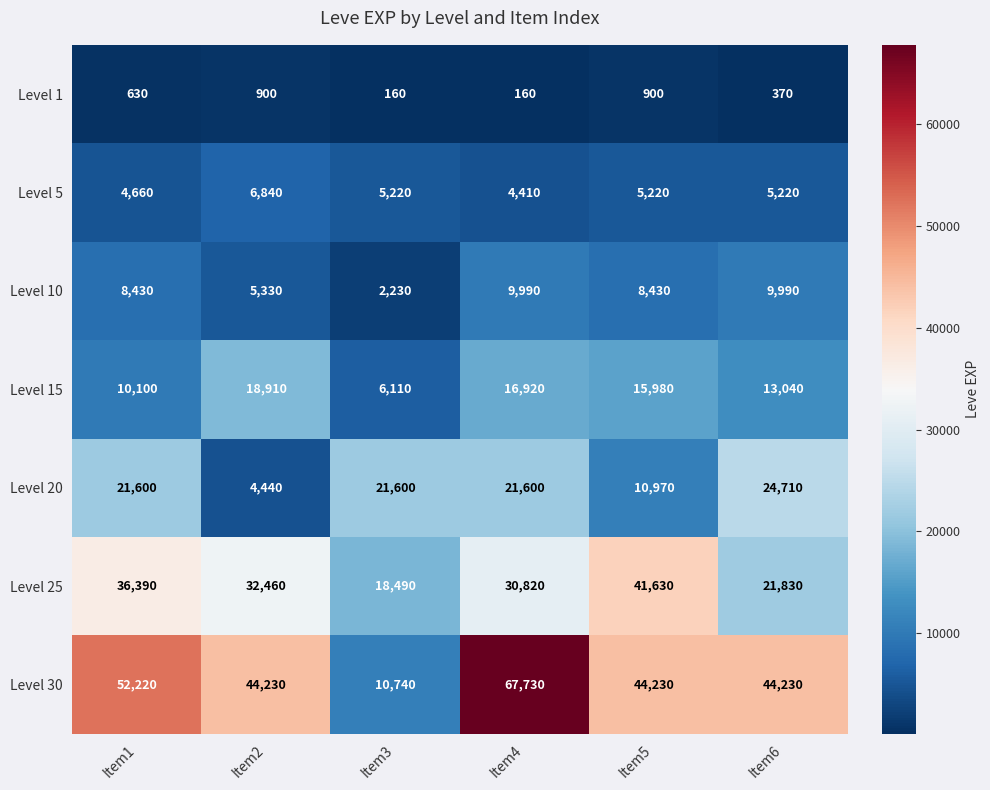

Which series changed the most between Item1 and Item6?

Level 25